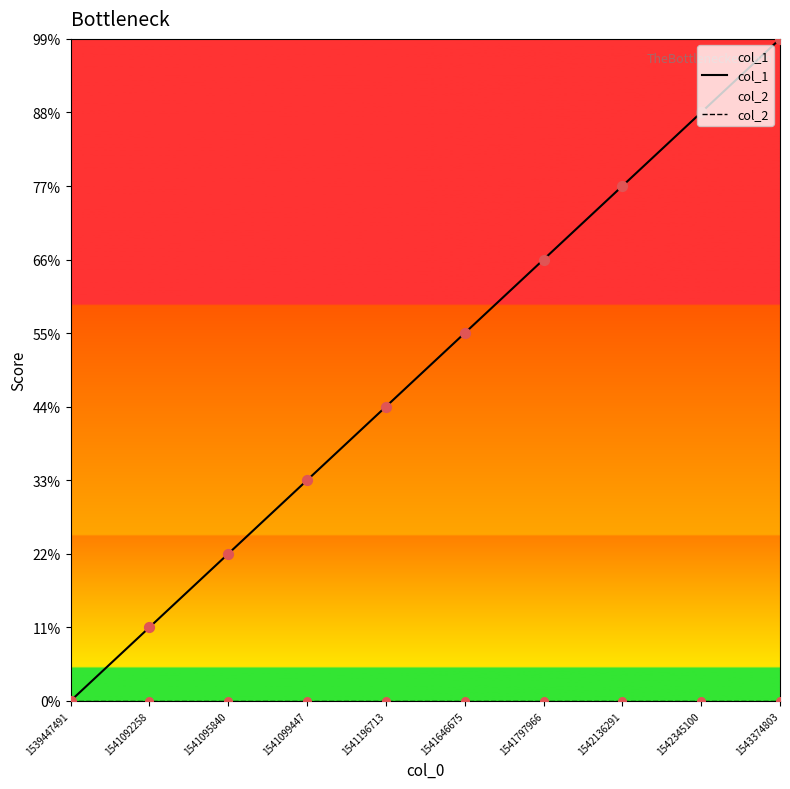

Which series has the largest total across all categories?

col_1